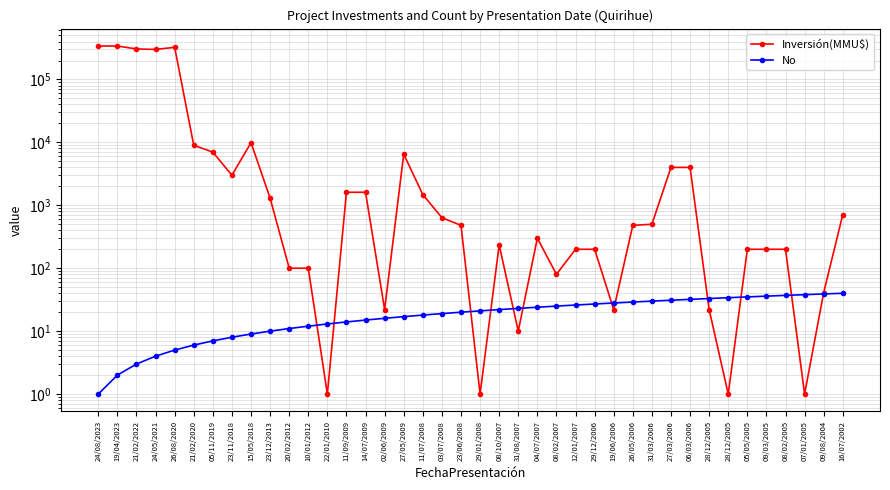

In Inversión(MMU$), how many points are lower than both neighbors (excluding endpoints)?

10